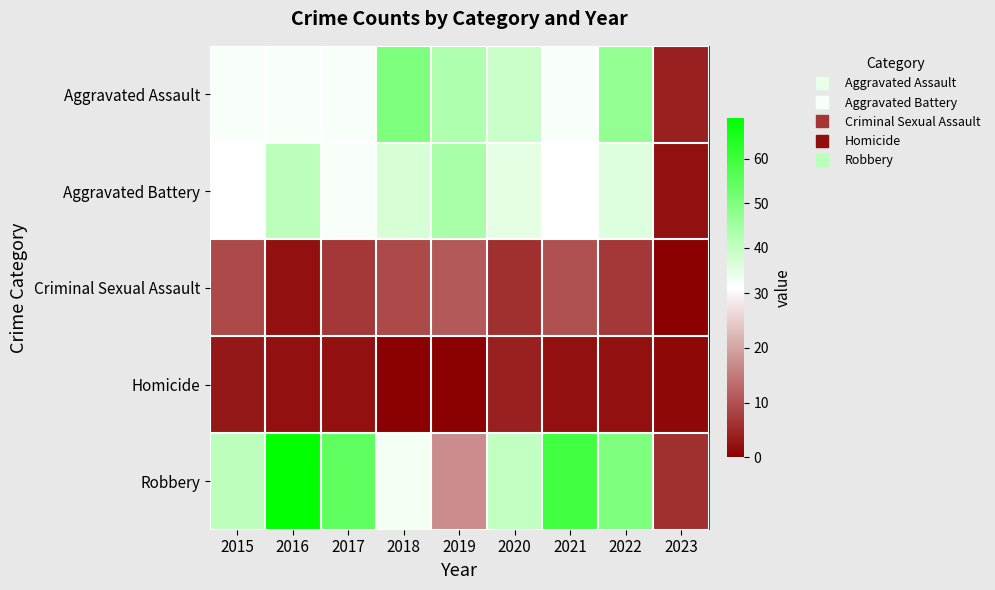

At 2015, list the series in order from largest to smallest.

Robbery, Aggravated Assault, Aggravated Battery, Criminal Sexual Assault, Homicide